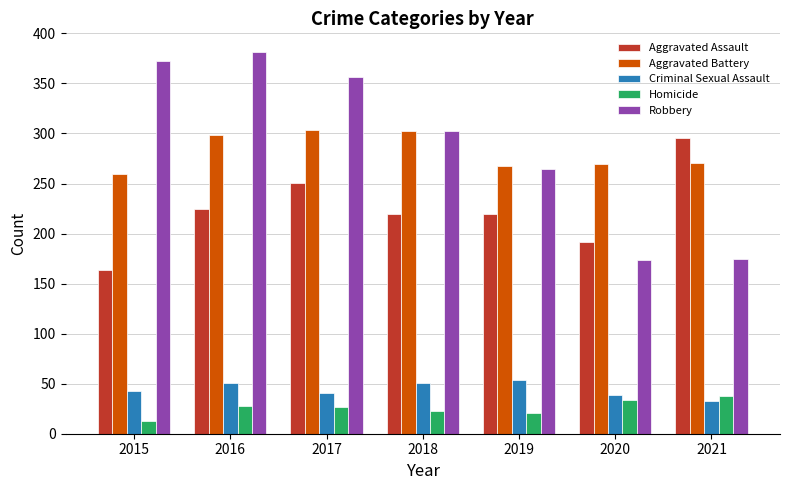

At which label is Robbery closest to 277?

2019